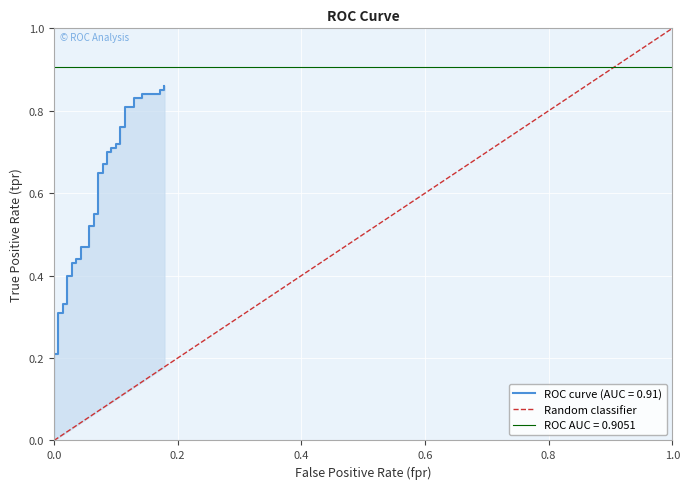

The chart shows a value of 0 at 0.0. True or false?

True